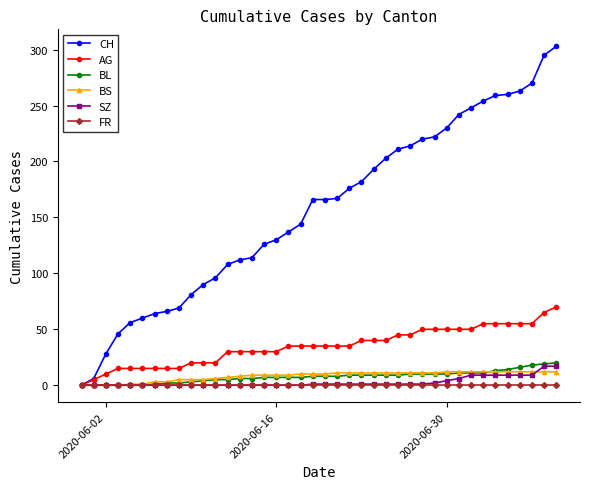

At how many categories does at least one series exceed 24?

38